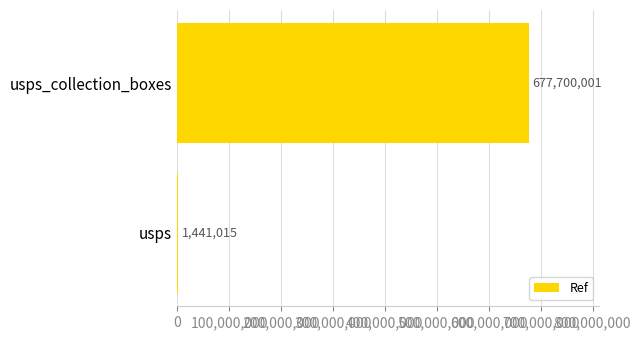

At which category does the chart reach its peak across all series?

usps_collection_boxes